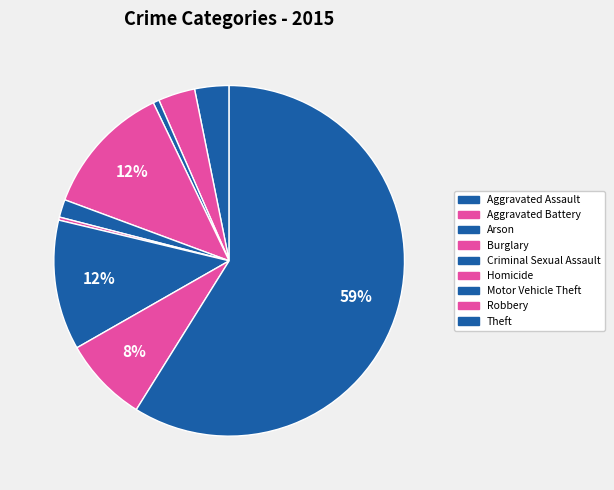

How many segments does this pie chart have?

9